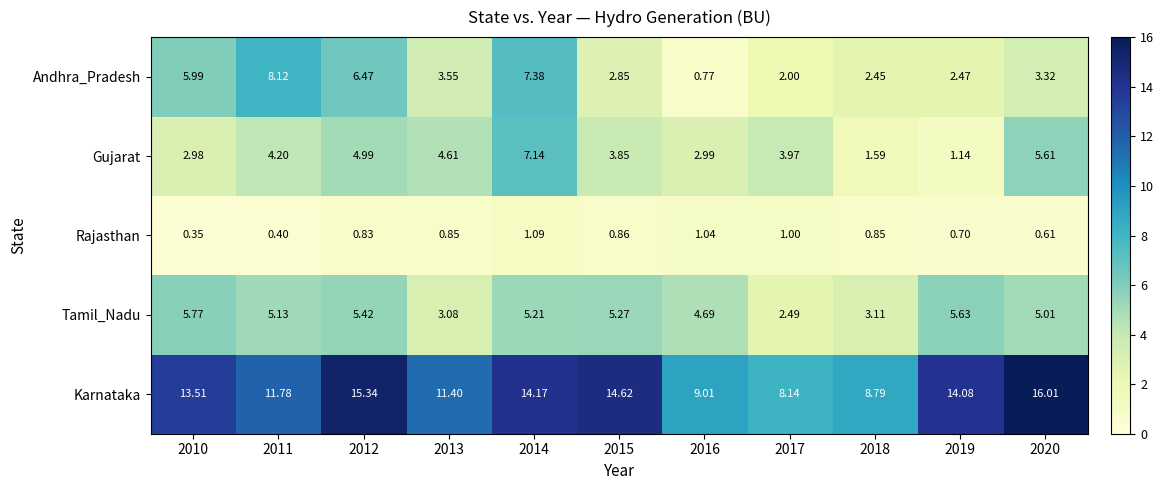

Is the value of Rajasthan at 2015 greater than the value of Gujarat at 2018?

No